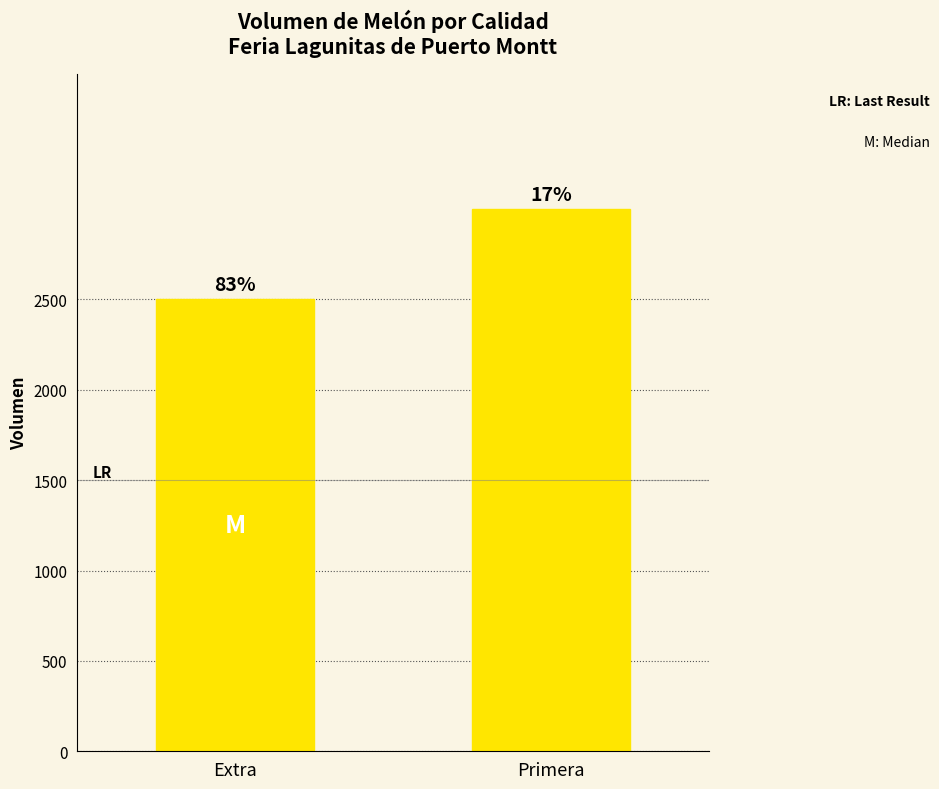

How many bars are there in total?

2